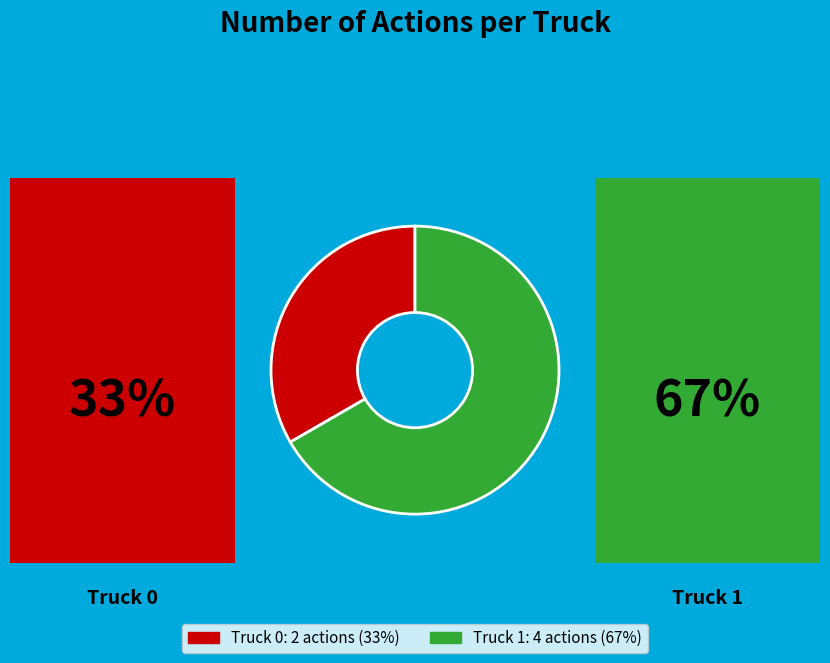

Is it true that Truck 0 is 33% of the pie?

True